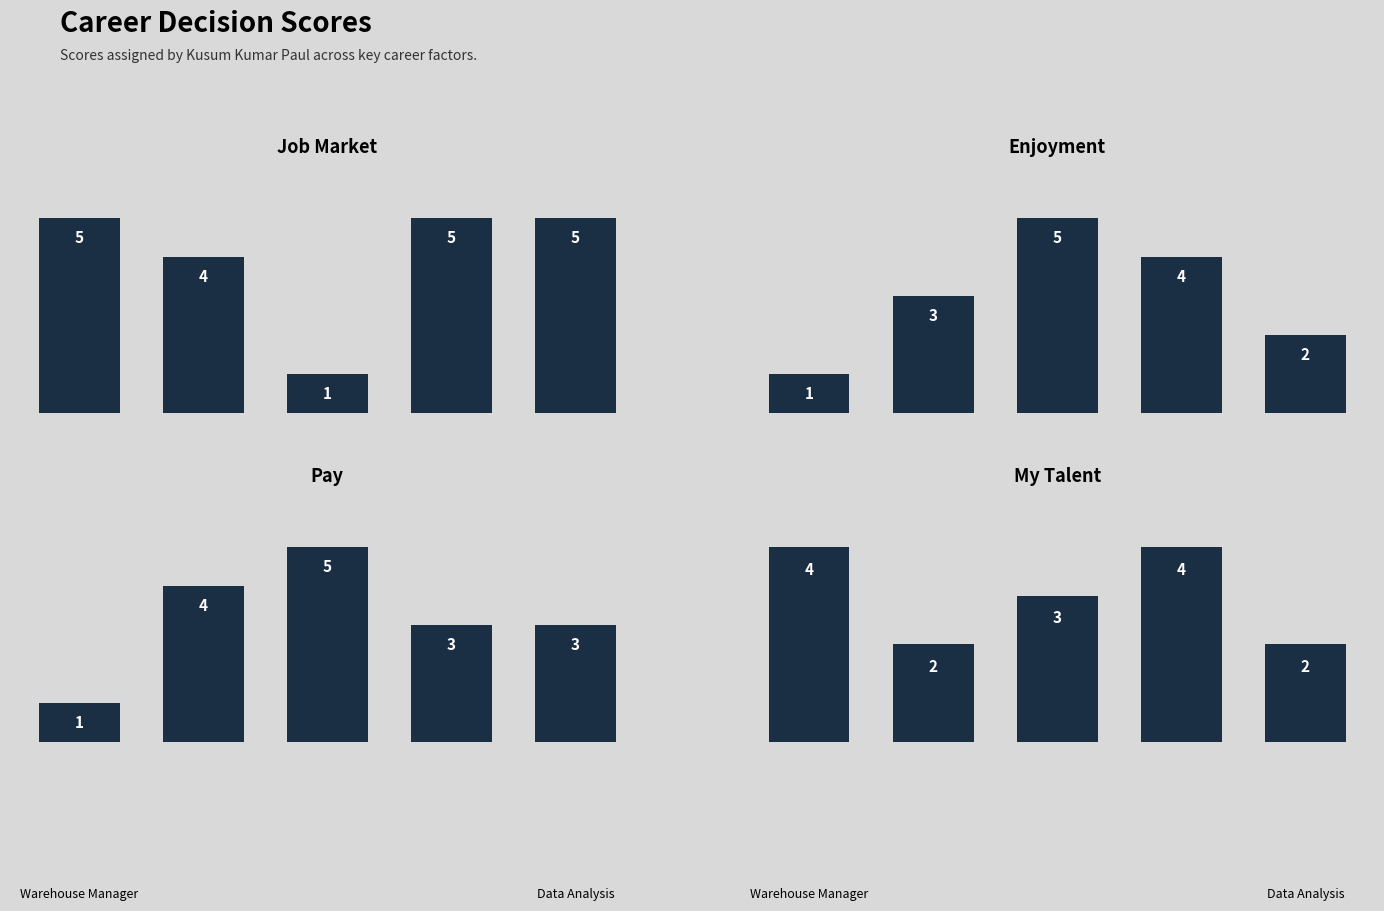

At 2, list the series in order from smallest to largest.

Job Market, My Talent, Enjoyment, Pay